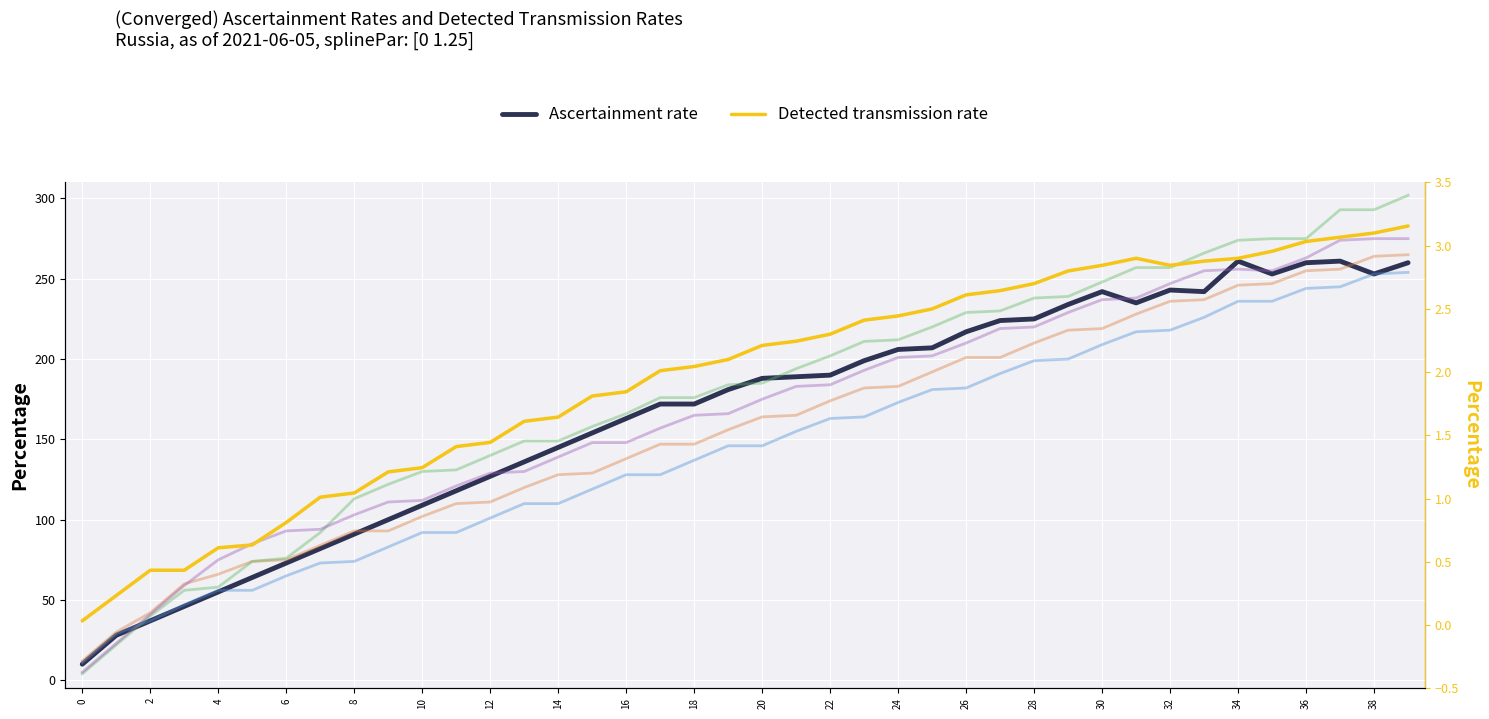

List the series in order of their peak value, highest first.

col_14, col_13, col_6, Ascertainment rate, col_7, Detected transmission rate